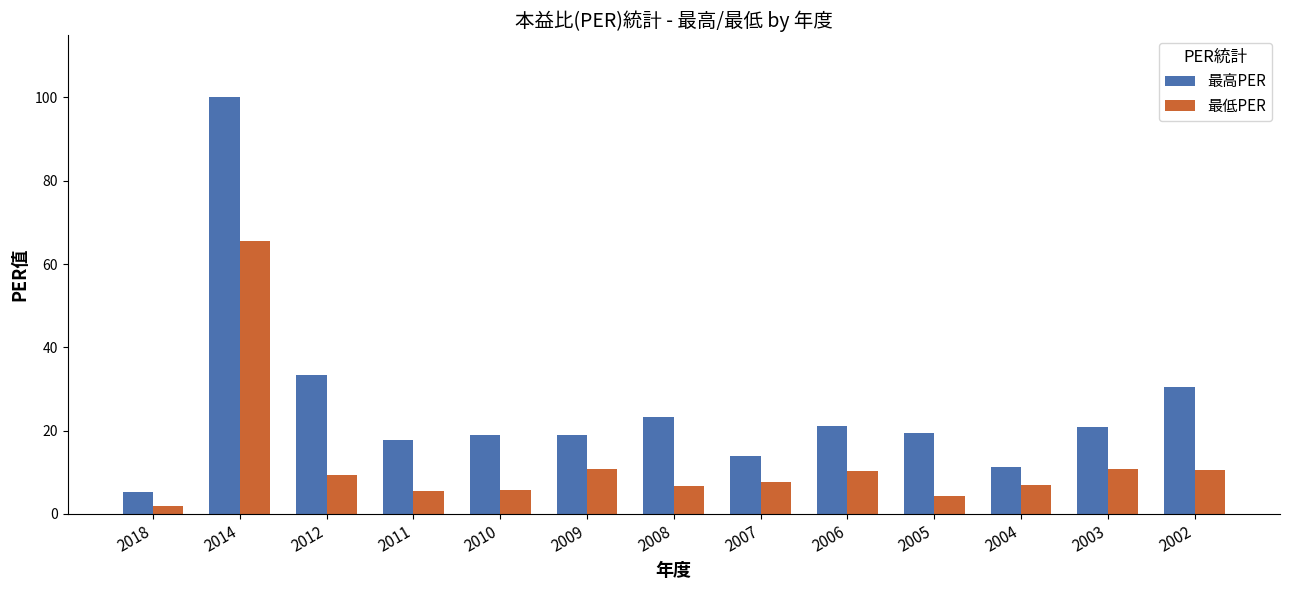

What is the difference between the highest and lowest values at 2009?

8.2